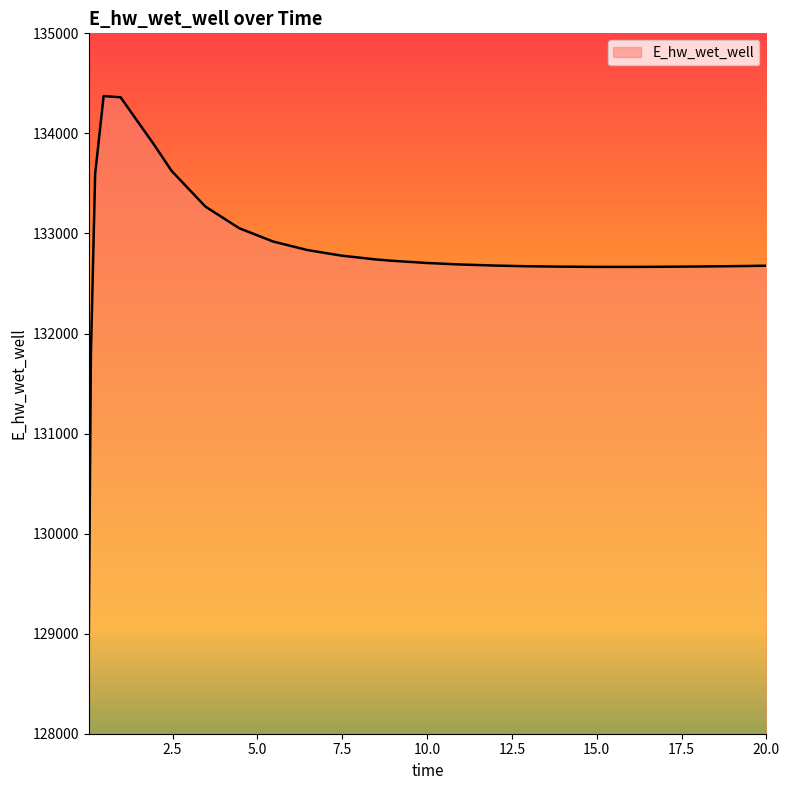

What is the difference between the maximum and minimum values?

5397.5